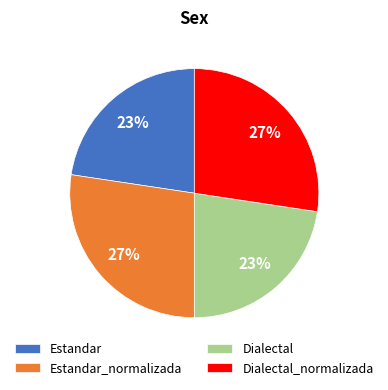

Does Estandar represent more than half of the total?

No